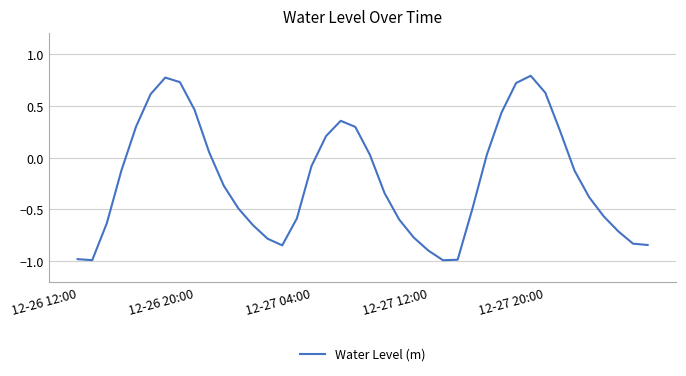

What is the difference between the maximum and minimum values?

1.8